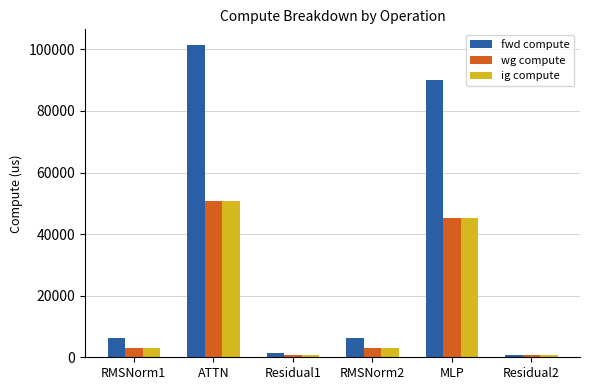

What is the total value across all series at MLP?

180332.1